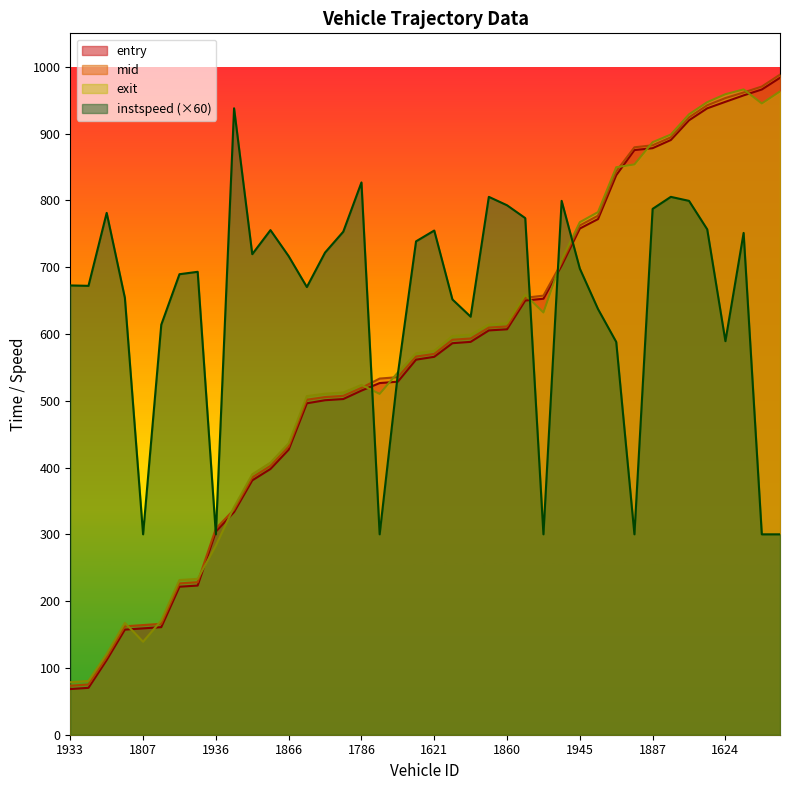

List the labels in order of exit value, smallest first.

1933, 1924, 1765, 1807, 1959, 1856, 1629, 1622, 1936, 1946, 1931, 1914, 1866, 1938, 1830, 1978, 1640, 1786, 1781, 1911, 1621, 1619, 1937, 1780, 1860, 1788, 1776, 1900, 1945, 1631, 1791, 1766, 1887, 1874, 1785, 1955, 1912, 1624, 1983, 1443